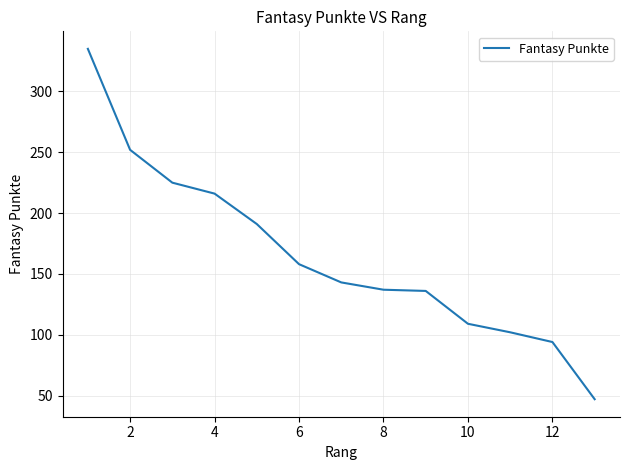

What is the greatest value displayed?

335